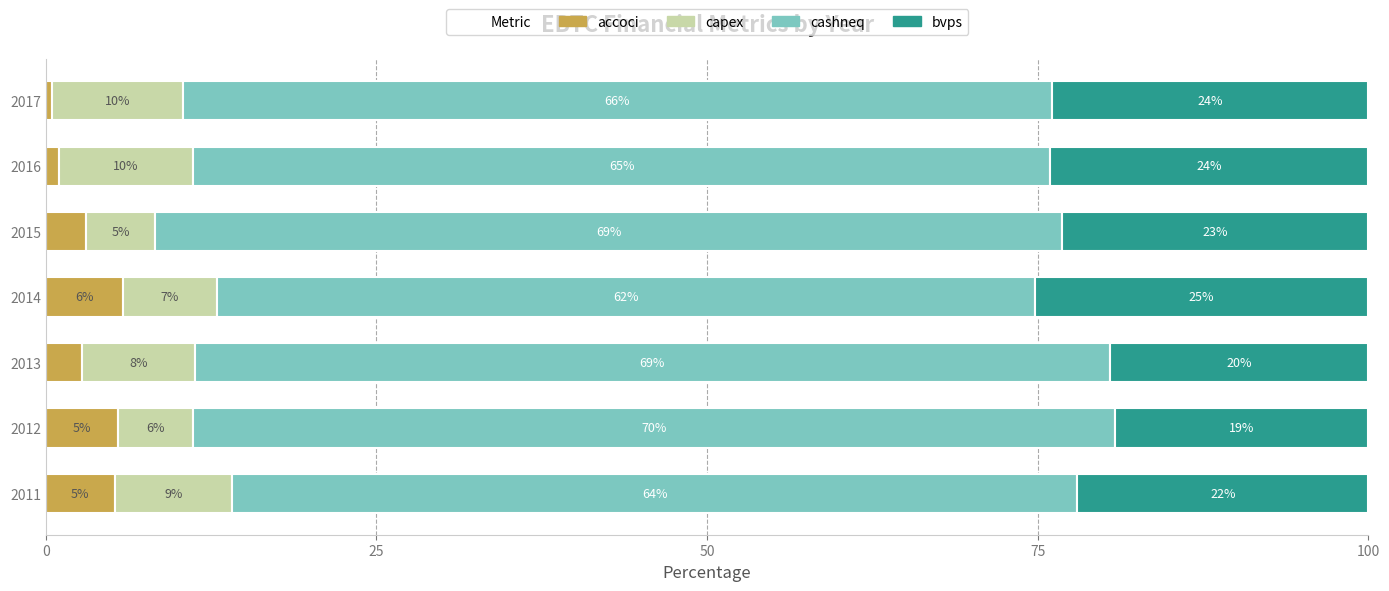

Rank the series by their maximum value, from lowest to highest.

accoci, capex, bvps, cashneq